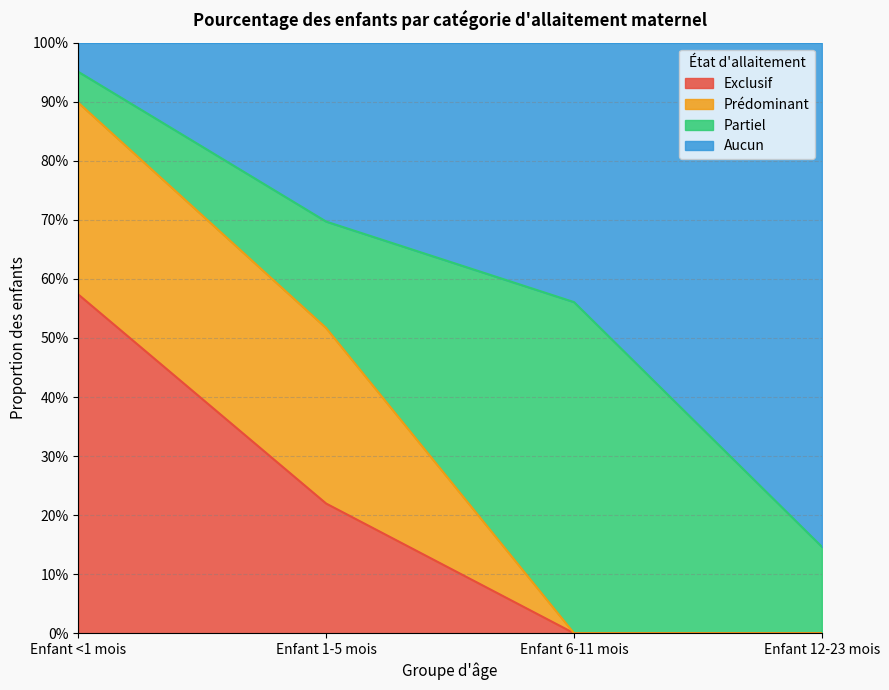

At which category is the sum across all series the highest?

Enfant <1 mois